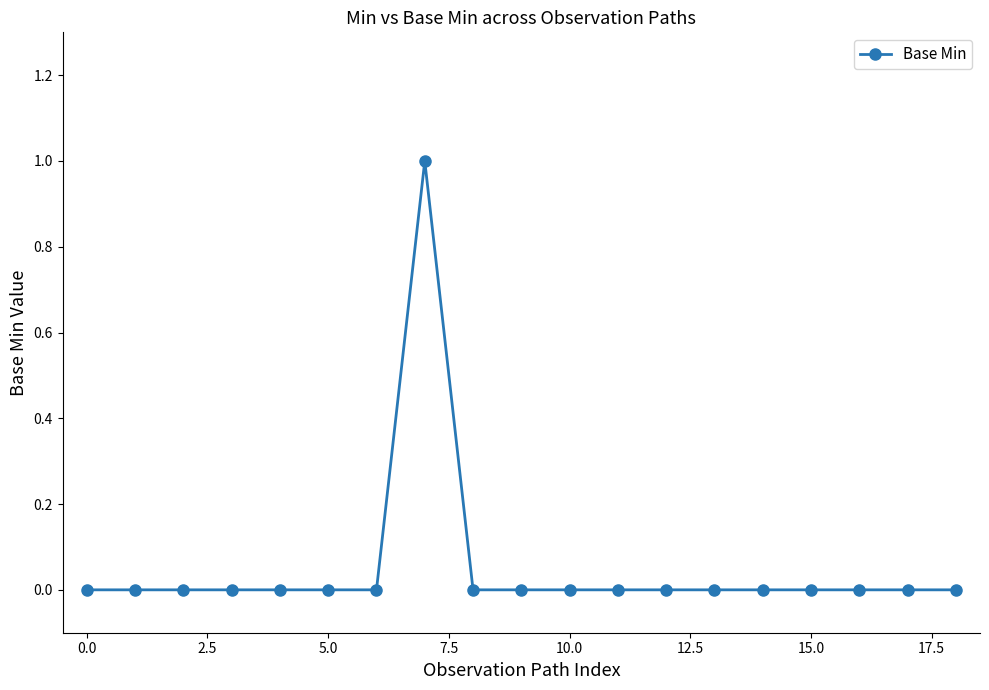

True or false: there are more than 0 points higher than both neighbors.

True